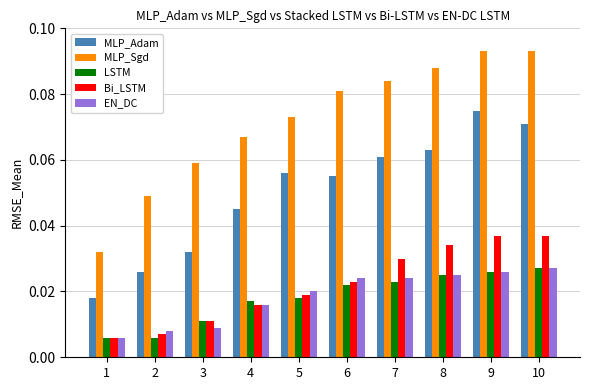

Which series changed the most between 5 and 6?

MLP_Sgd